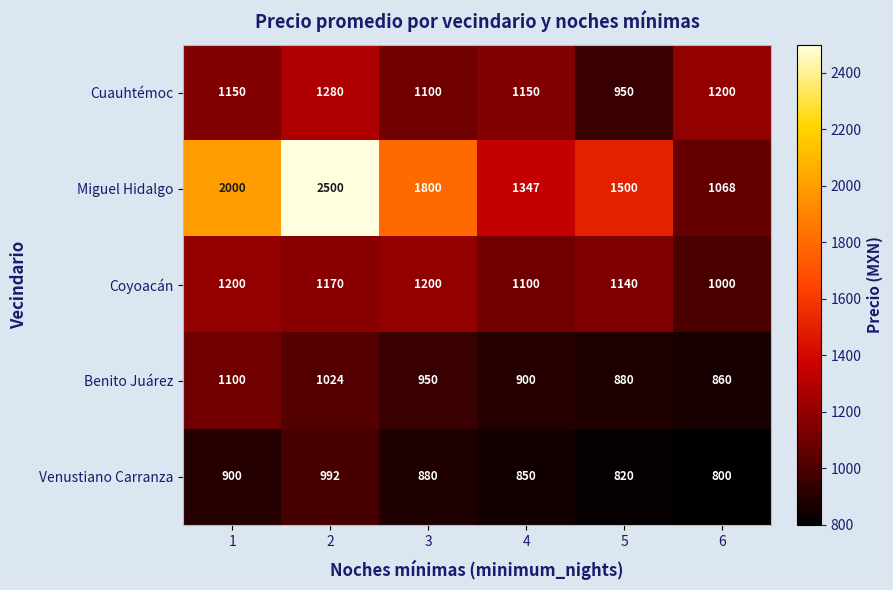

Reading left to right, transcribe all the data shown in this chart.

Cuauhtémoc: 1=1150	2=1280	3=1100	4=1150	5=950	6=1200
Miguel Hidalgo: 1=2000	2=2500	3=1800	4=1347	5=1500	6=1068
Coyoacán: 1=1200	2=1170	3=1200	4=1100	5=1140	6=1000
Benito Juárez: 1=1100	2=1024	3=950	4=900	5=880	6=860
Venustiano Carranza: 1=900	2=992	3=880	4=850	5=820	6=800